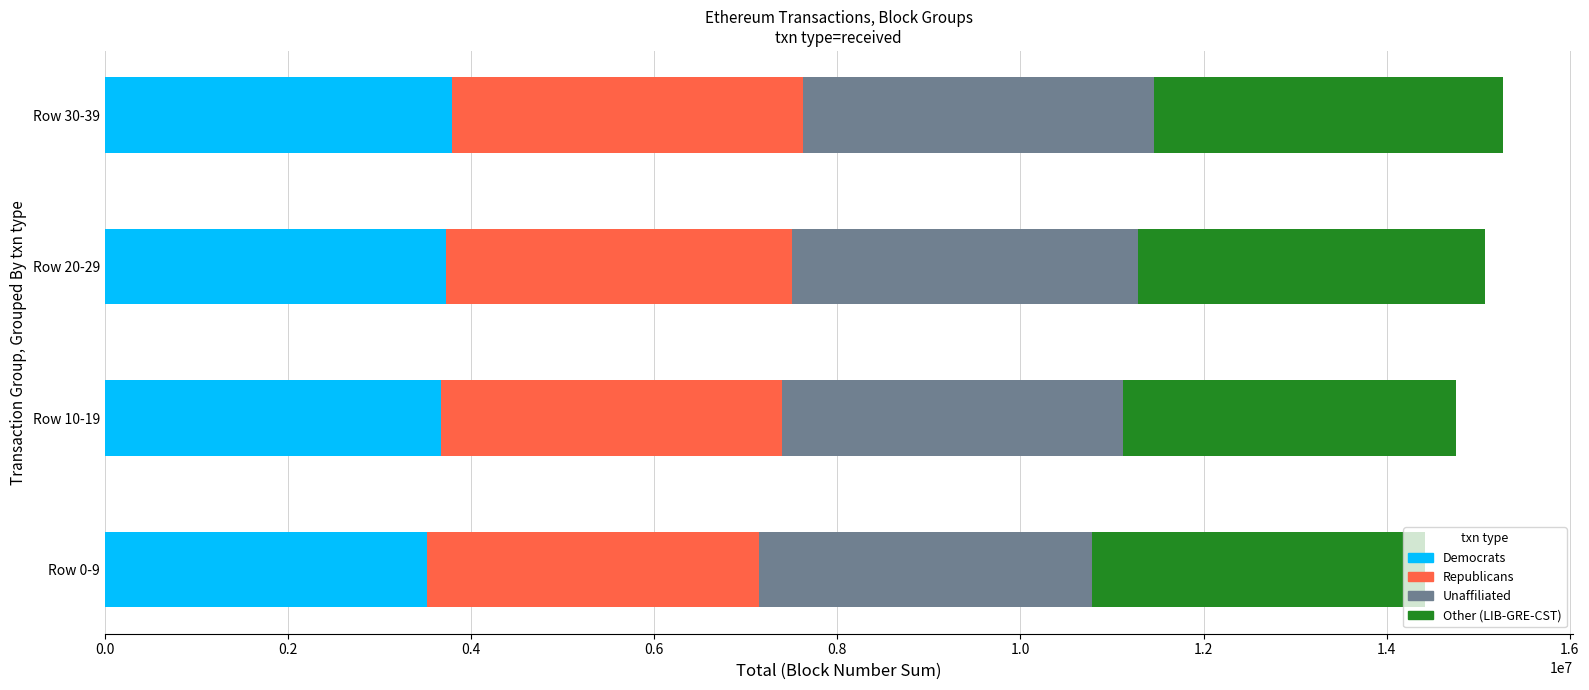

What is the total value across all series at Row 30-39?

15269807